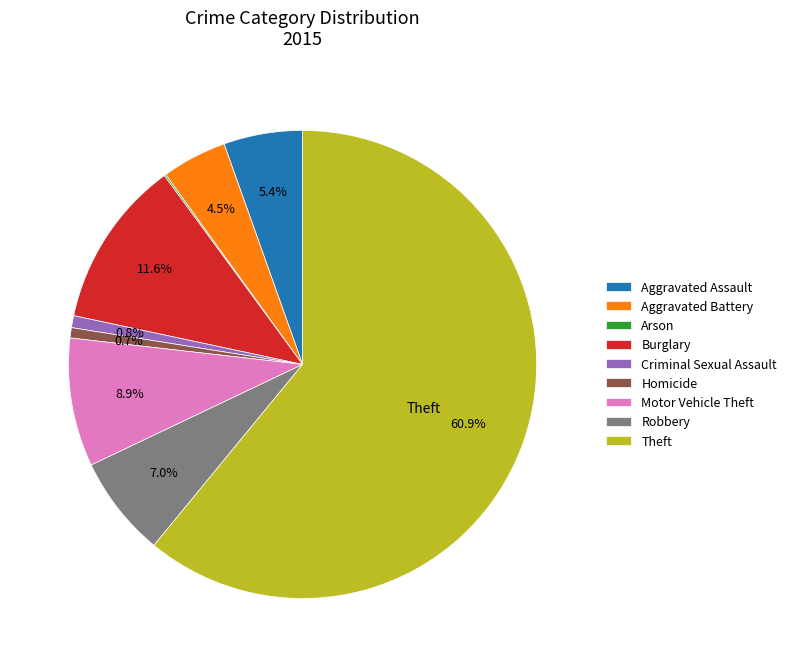

What is the majority slice?

Theft